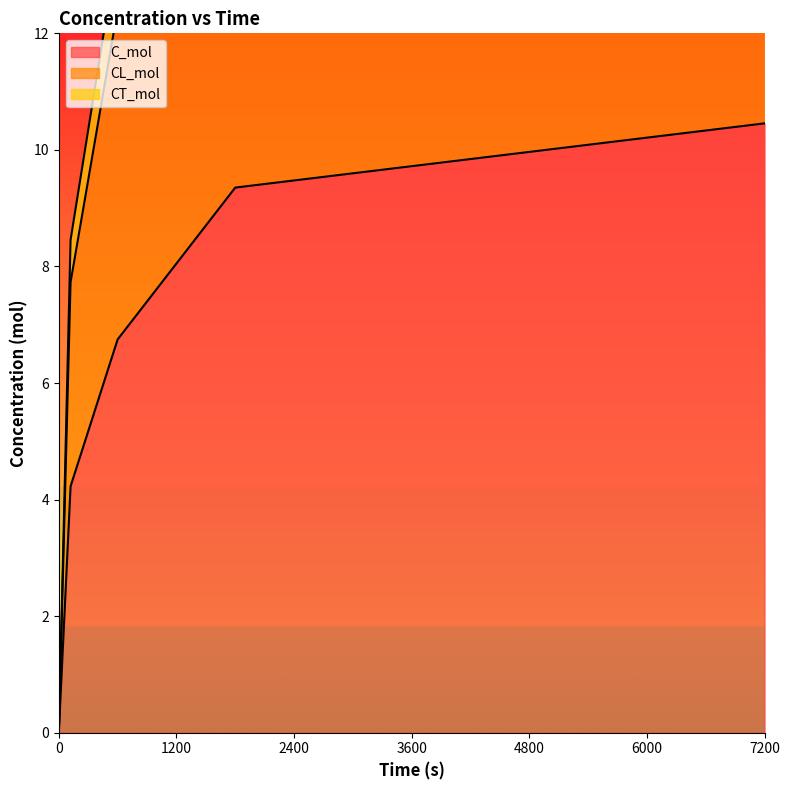

The value of CT_mol at 7200 is 4.4. True or false?

False